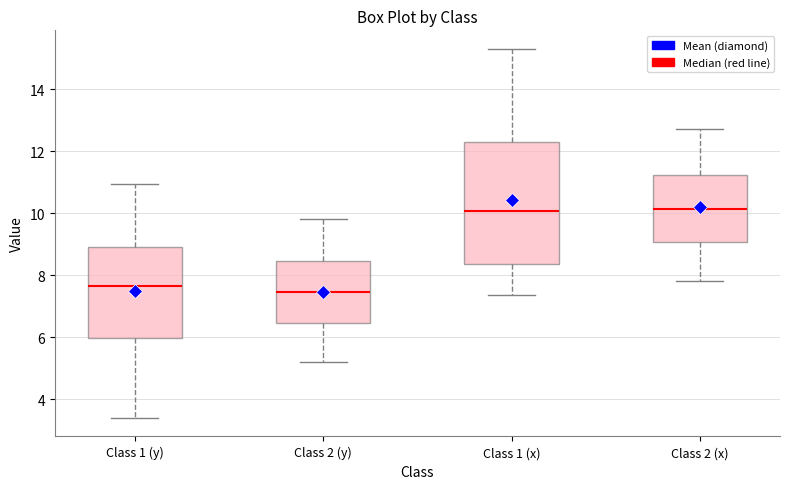

Comparing the boxes themselves (not the whiskers), which one is the tallest?

Class 1 (x)